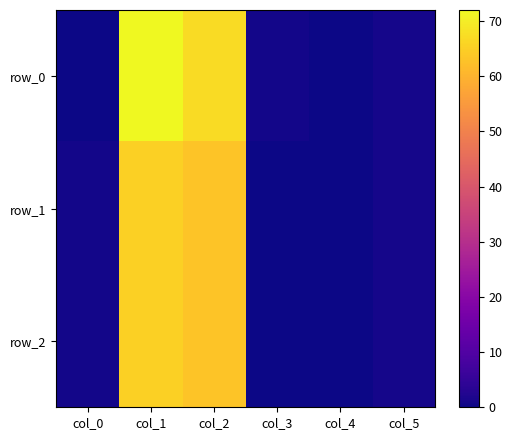

Reading left to right, list all the values displayed in this chart.

row_0: col_0=0.0	col_1=72.0	col_2=67.0	col_3=0.8	col_4=0.0	col_5=1.0
row_1: col_0=0.8	col_1=65.0	col_2=63.0	col_3=0.2	col_4=0.0	col_5=1.0
row_2: col_0=0.8	col_1=65.0	col_2=63.0	col_3=0.2	col_4=0.0	col_5=1.0